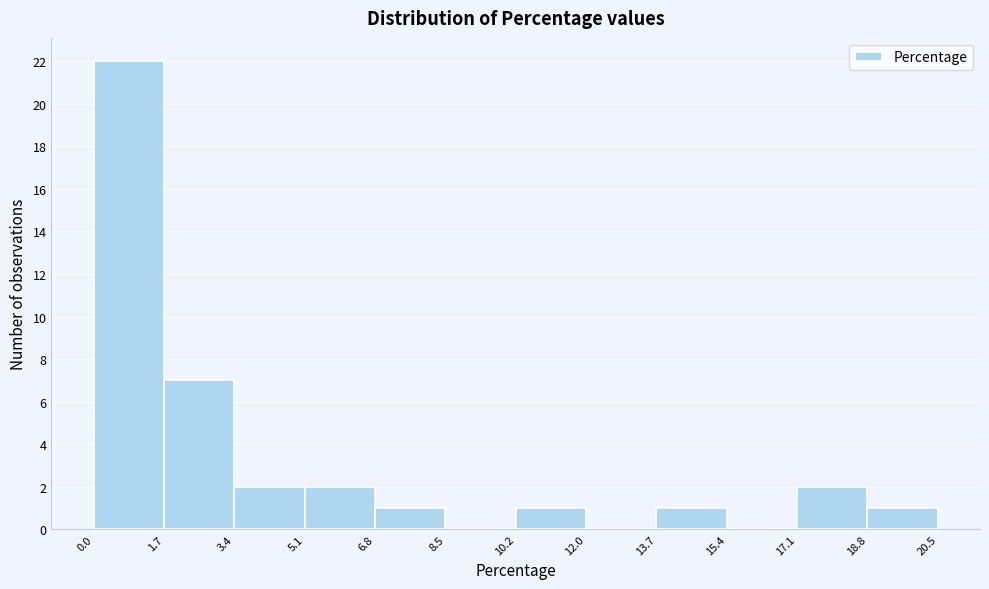

How tall is the bar that spans 6.8 to 8.5 on the x-axis? The values are not printed on the chart, so give them approximately, as read against the axis.

1